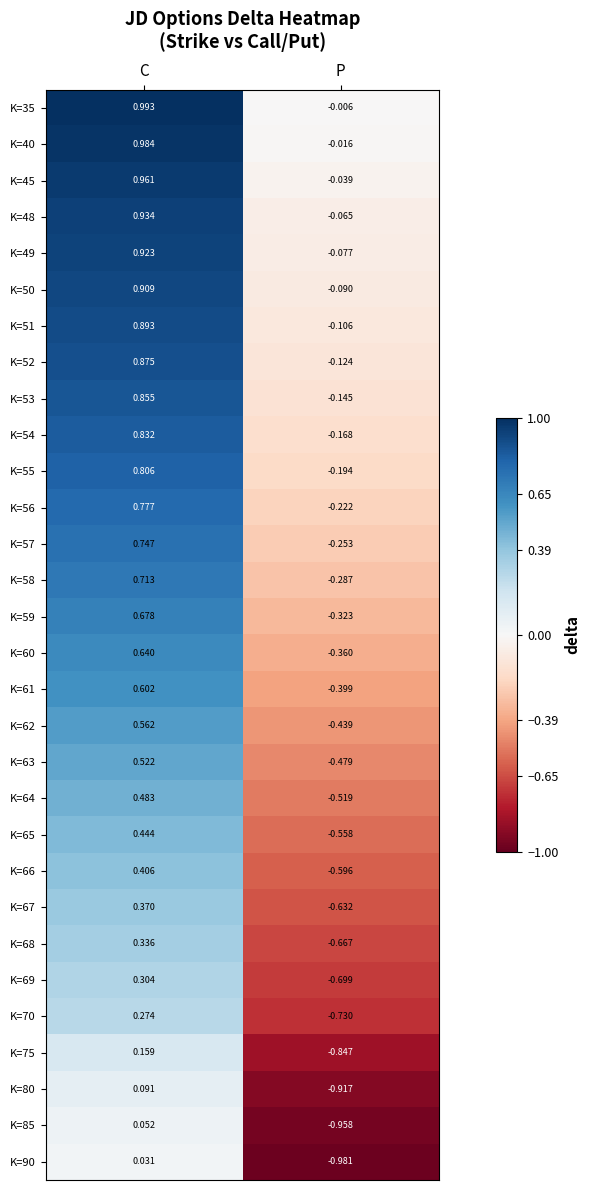

At which label does K=48 first exceed 0?

C